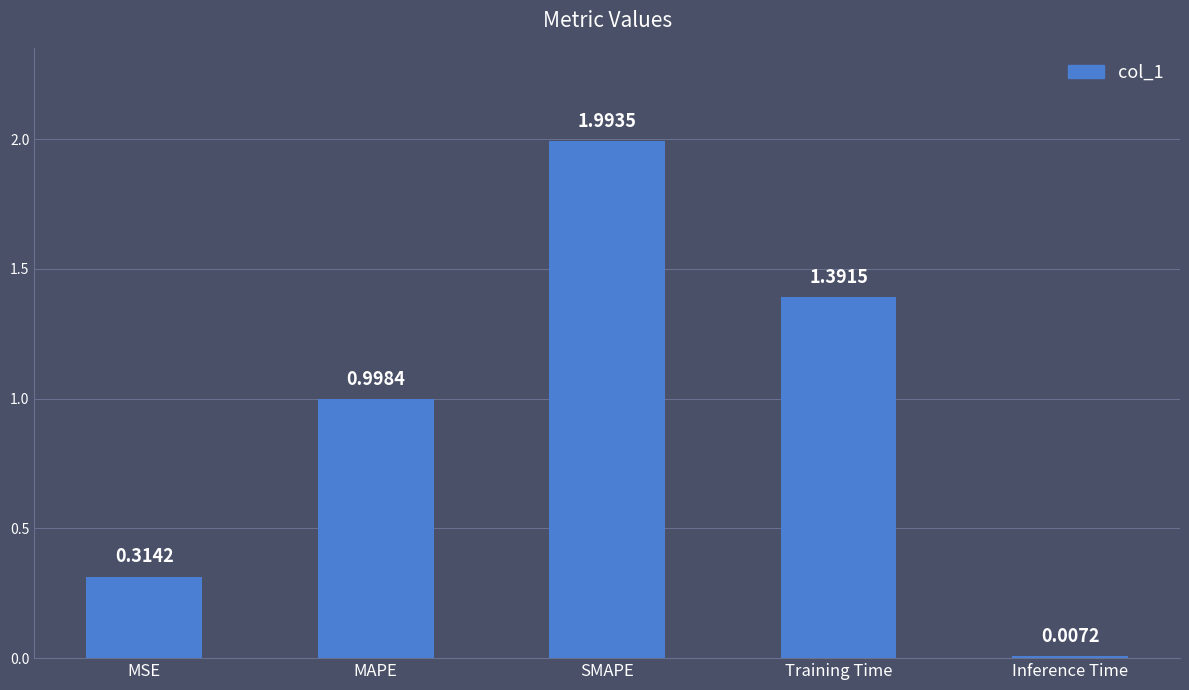

What is the label of the 3rd bar from the right?

SMAPE